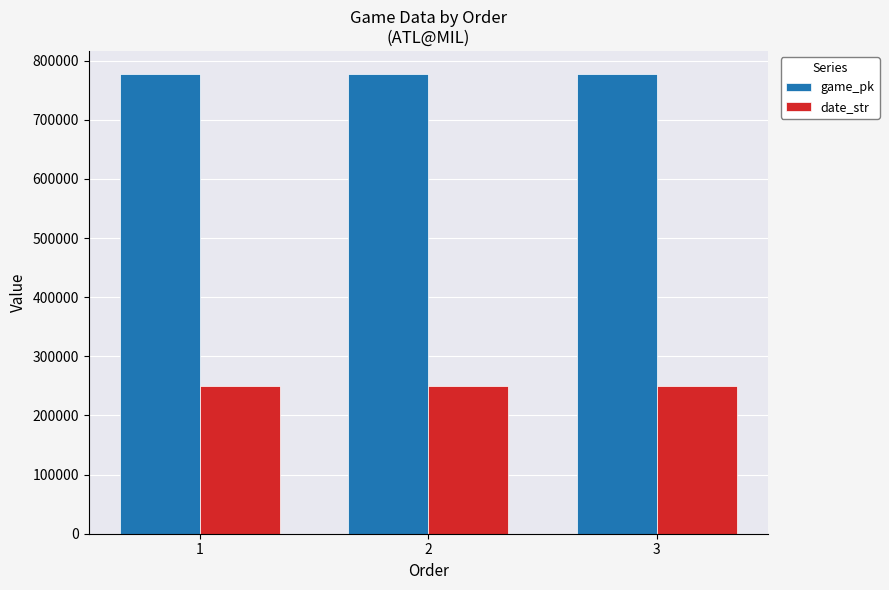

The value of game_pk at 3 is 516597. True or false?

False